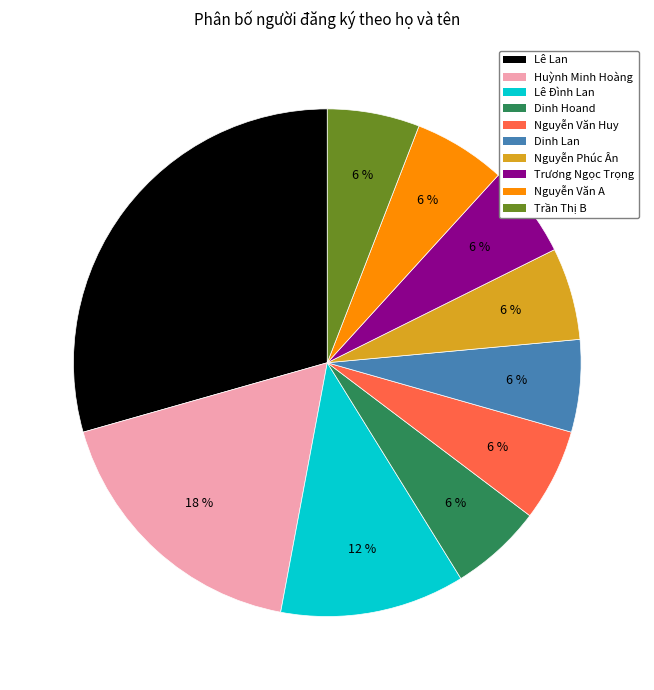

How many segments does this pie chart have?

10